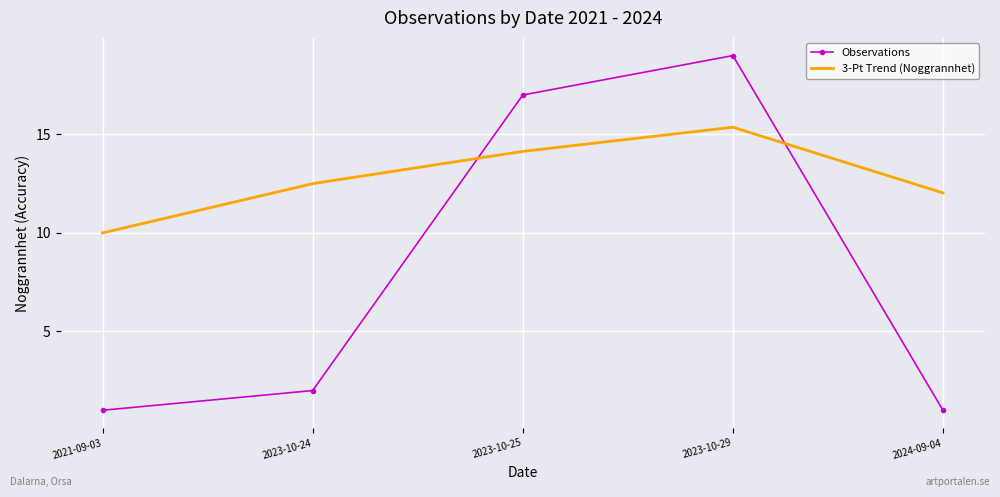

The 3-Pt Trend (Noggrannhet) series shows 14.1 at 2023-10-25. True or false?

True